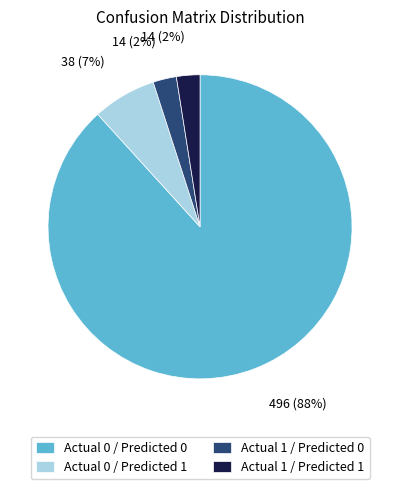

To the nearest percent, what percentage of the pie is Actual 0 / Predicted 1?

7%